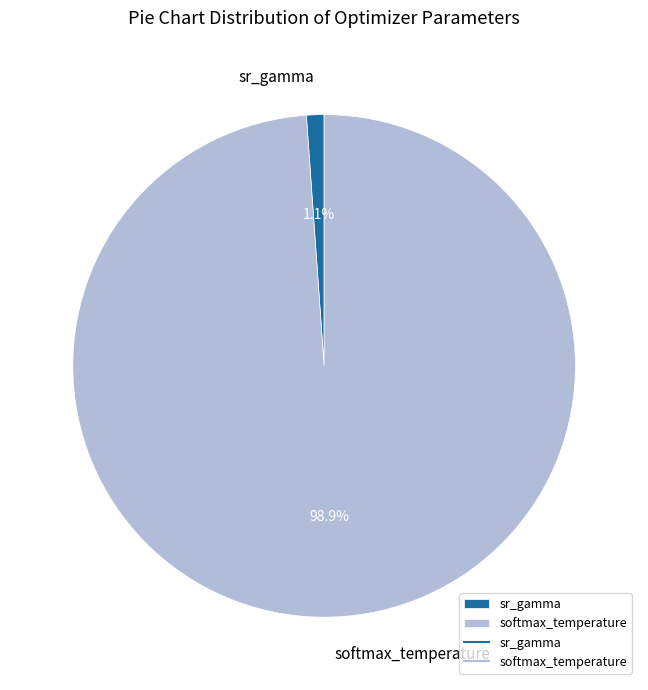

Combined, do softmax_temperature and sr_gamma account for over 50%?

Yes